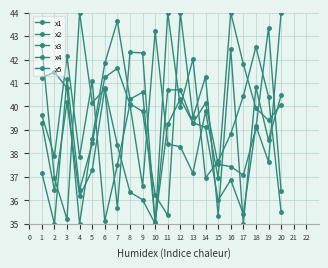

Reading left to right, list all the values displayed in this chart.

x1: 37.2	35.0	41.2	36.4	38.4	41.2	41.6	40.1	36.6	43.2	38.4	38.3	37.2	39.8	37.0	44.0	41.8	39.9	39.4	40.1
x2: 41.2	41.5	40.8	35.0	38.6	41.8	43.6	40.3	40.6	35.1	39.2	40.3	39.3	39.1	36.0	36.9	35.4	39.2	37.6	44.0
x3: 39.6	37.9	42.1	37.9	41.1	35.1	37.5	40.1	39.8	36.2	35.4	44.0	39.5	41.3	35.3	42.4	35.0	40.8	38.6	40.5
x4: 39.3	36.4	40.2	36.2	37.3	40.8	38.4	36.3	36.0	35.0	44.0	40.0	42.0	37.0	37.7	38.8	40.4	42.5	40.4	35.5
x5: 42.6	36.9	35.2	44.0	40.2	40.7	35.7	42.3	42.3	35.0	40.7	40.7	39.3	40.1	37.5	37.4	37.1	39.1	43.4	36.4